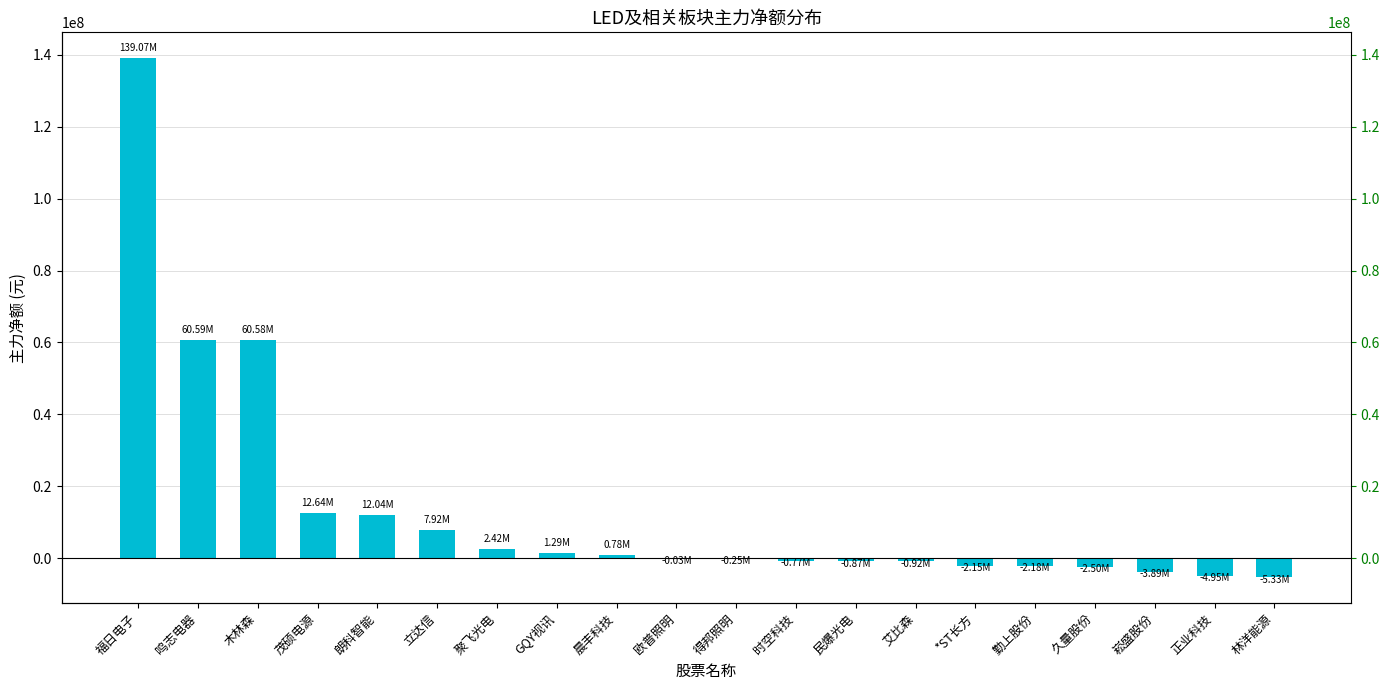

What is the sum of the values at 木林森 and 林洋能源?

55244580